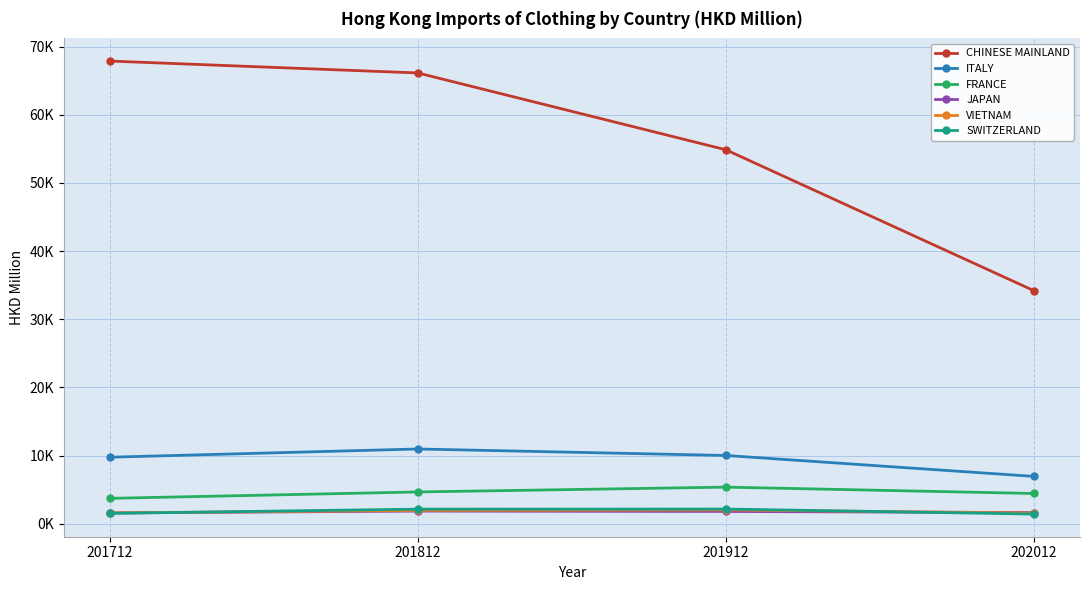

Reading left to right, extract all data points from this chart.

CHINESE MAINLAND: 67881.3	66133.4	54863.8	34193.7
ITALY: 9754.3	10960.5	10007.9	6938.5
FRANCE: 3717.7	4656.4	5363.8	4430.3
JAPAN: 1579.2	1848.8	1792.4	1633.2
VIETNAM: 1577.3	1945.7	2018.4	1557.7
SWITZERLAND: 1512.4	2135.5	2145.3	1410.1